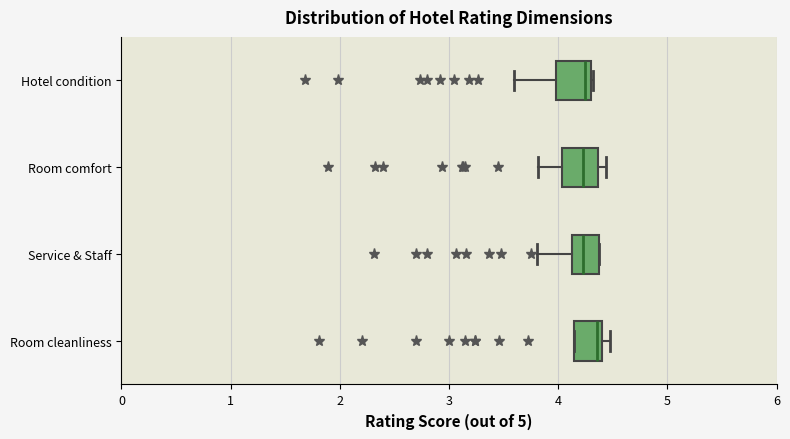

Reading bottom to top, transcribe this box plot: for each box, give where its median line is, the range the box spans, and where its two whiskers end, as read against the x-axis. The values are not printed on the chart, so give them approximately, as read against the axis.

Room cleanliness: median 4.4 (just left of the box's right edge), box 4.1 to 4.4, whiskers 4.1 to 4.5
Service & Staff: median 4.2, box 4.1 to 4.4, whiskers 3.8 to 4.4
Room comfort: median 4.2, box 4.0 to 4.4, whiskers 3.8 to 4.4 (just right of the box's right edge)
Hotel condition: median 4.2, box 4.0 to 4.3, whiskers 3.6 to 4.3